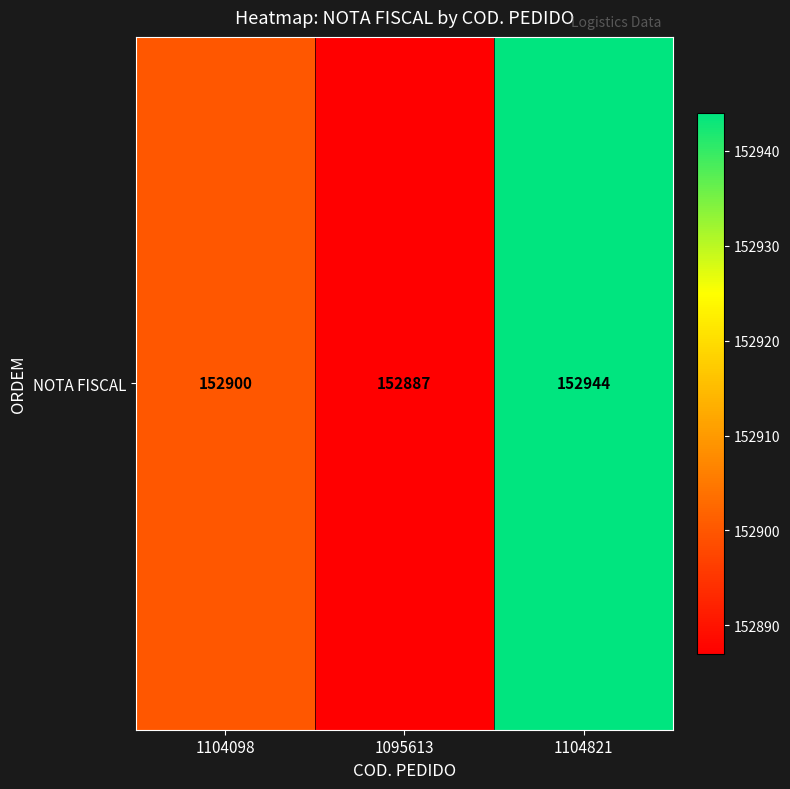

What is the minimum value shown in the chart?

152887